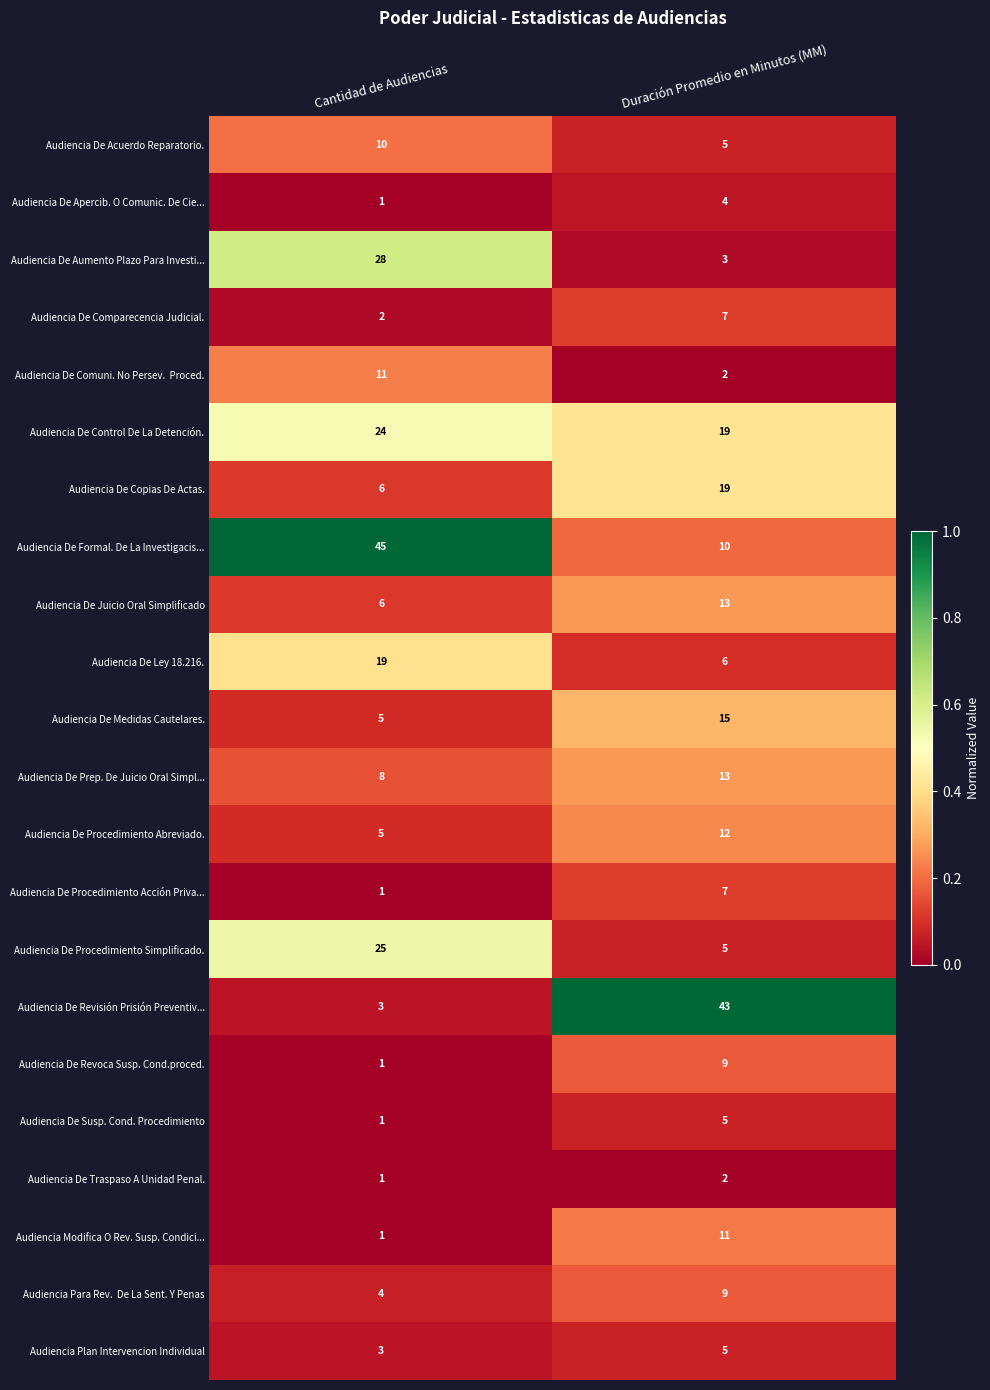

What is the approximate value of Audiencia De Aumento Plazo Para Investi... at Duración Promedio en Minutos (MM), to the nearest 5?

5